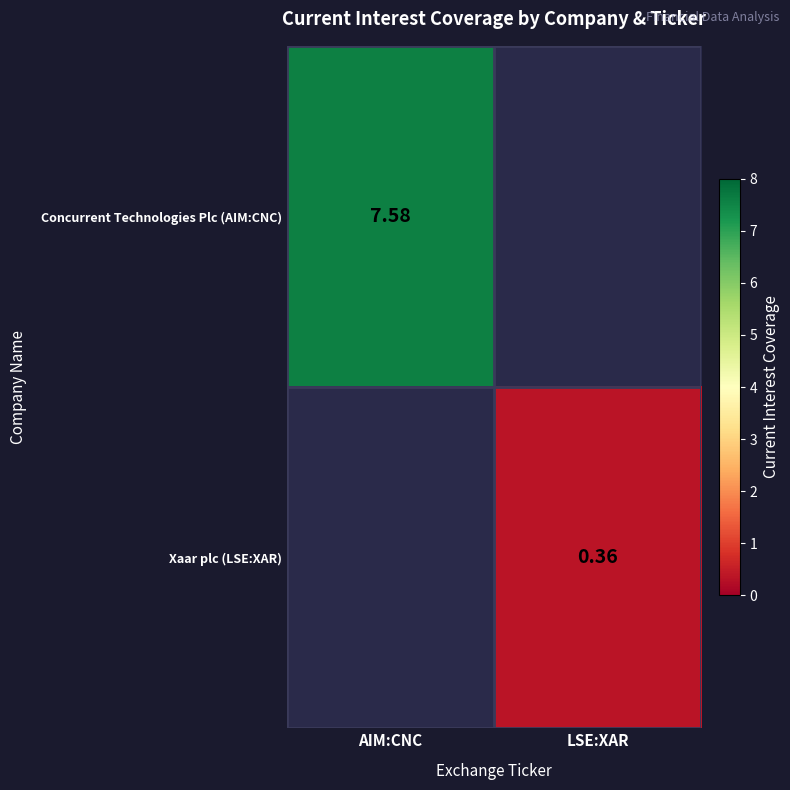

Is it true that Xaar plc (LSE:XAR) equals 0.4 at LSE:XAR?

True